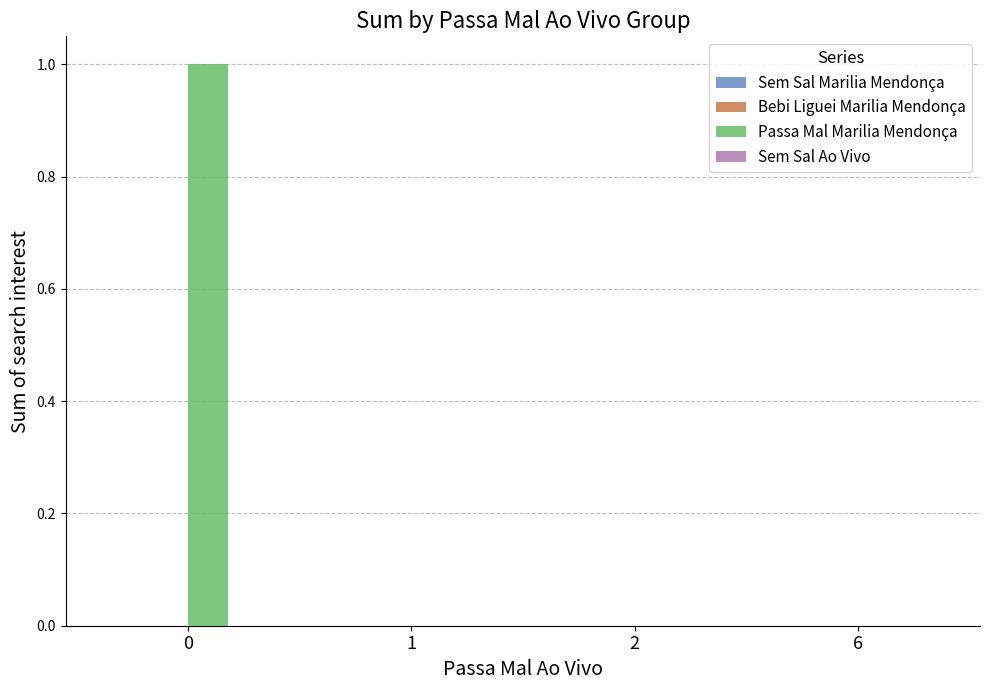

The value at 0 is 0. True or false?

False